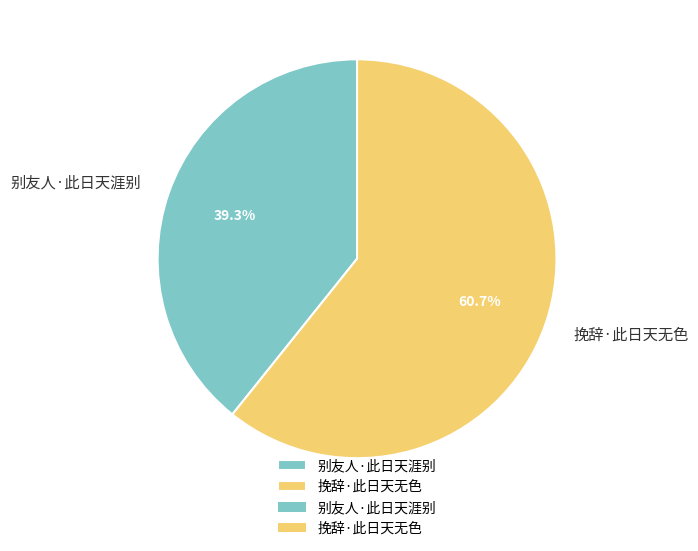

To the nearest percent, what is the average slice percentage?

50%